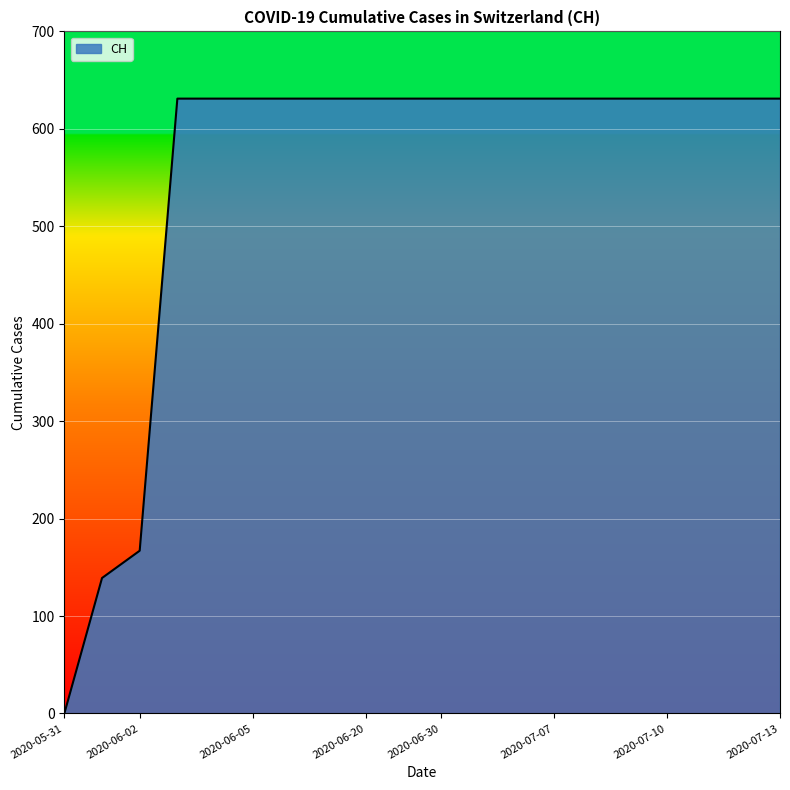

Count the number of data series in this chart.

1